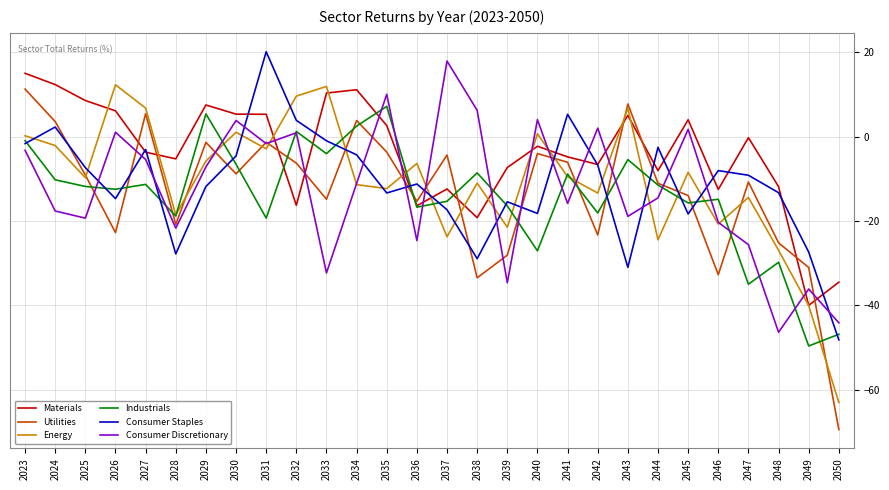

Count the number of data series in this chart.

6